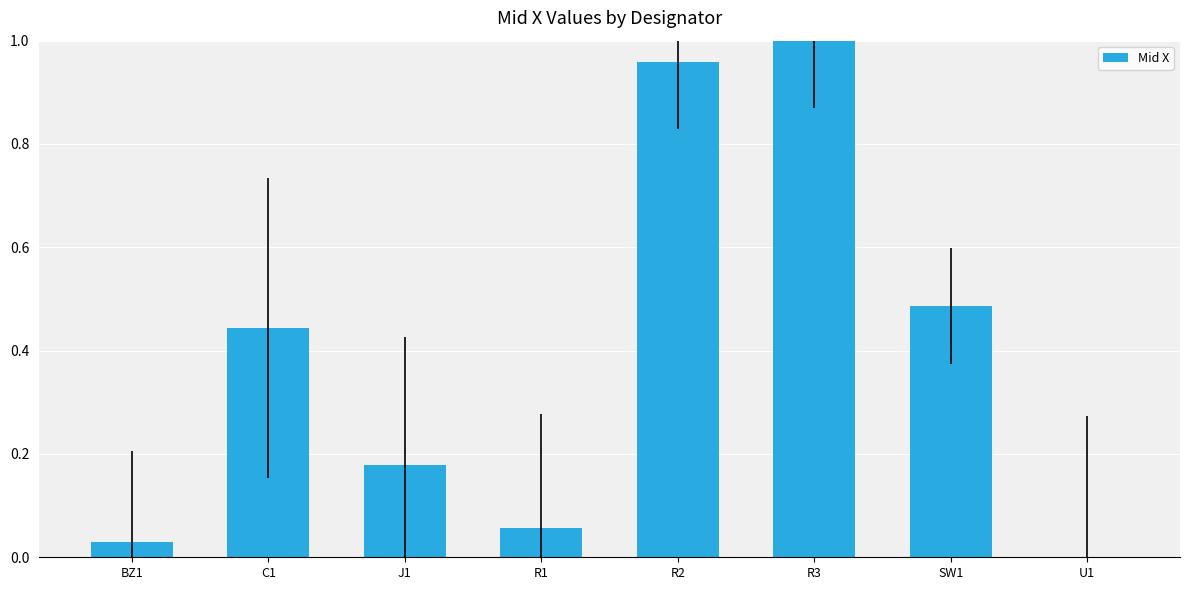

Which has a higher value, R1 or R2?

R2